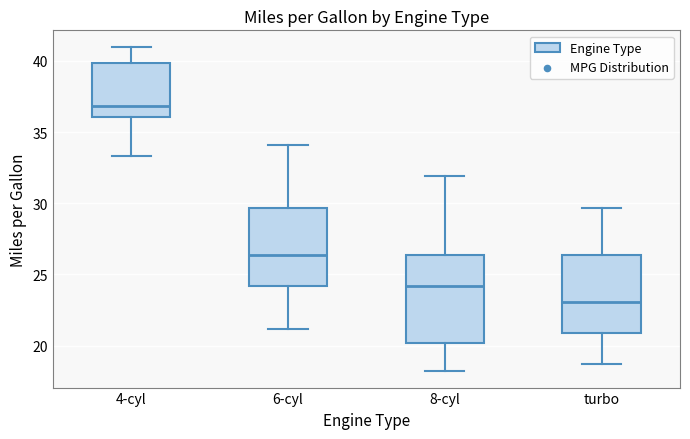

Reading left to right, transcribe this box plot: for each box, give where its median line is, the range the box spans, and where its two whiskers end, as read against the y-axis. The values are not printed on the chart, so give them approximately, as read against the axis.

4-cyl: median 37.0, box 36.0 to 40.0, whiskers 33.5 to 41.0
6-cyl: median 26.5, box 24.0 to 29.5, whiskers 21.0 to 34.0
8-cyl: median 24.0, box 20.0 to 26.5, whiskers 18.0 to 32.0
turbo: median 23.0, box 21.0 to 26.5, whiskers 18.5 to 29.5